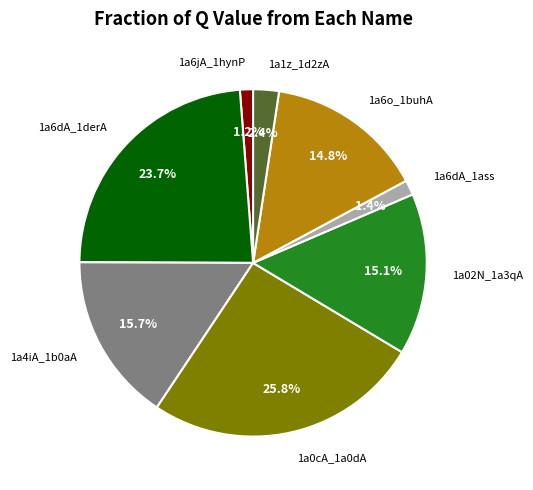

To the nearest percent, what is the combined percentage of 1a02N_1a3qA and 1a4iA_1b0aA?

31%